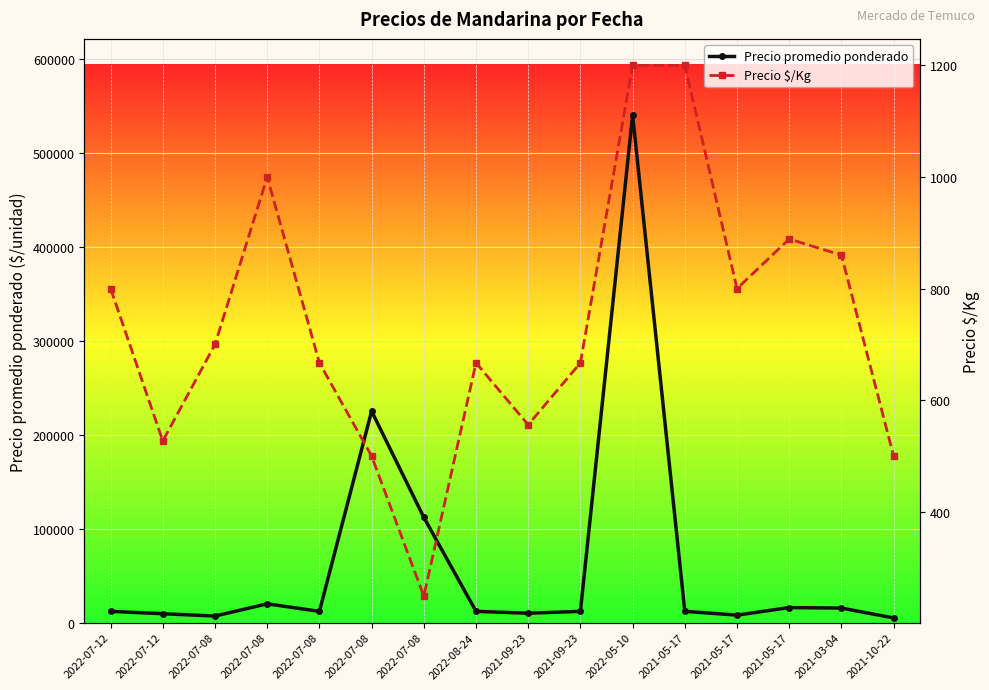

The value of Precio $/Kg at 2021-05-17 is 800. True or false?

True